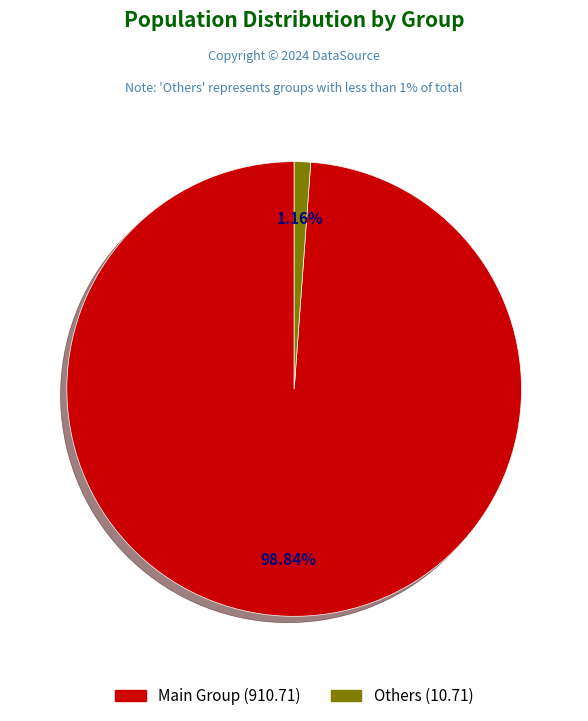

Is there a majority slice in this chart?

Yes